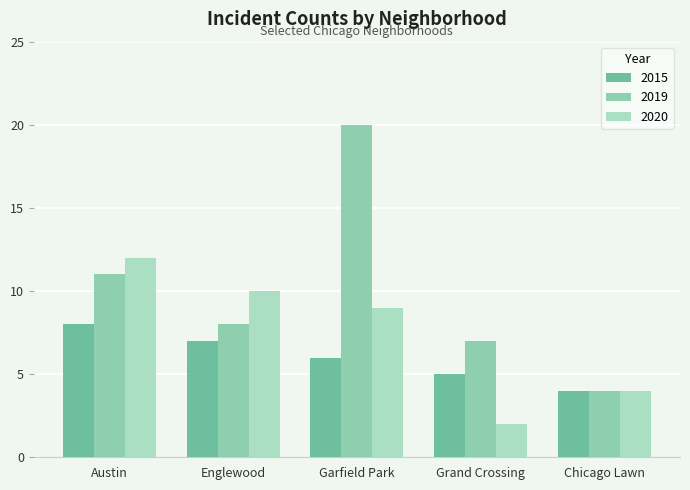

At Austin, list the series in order from smallest to largest.

2015, 2019, 2020